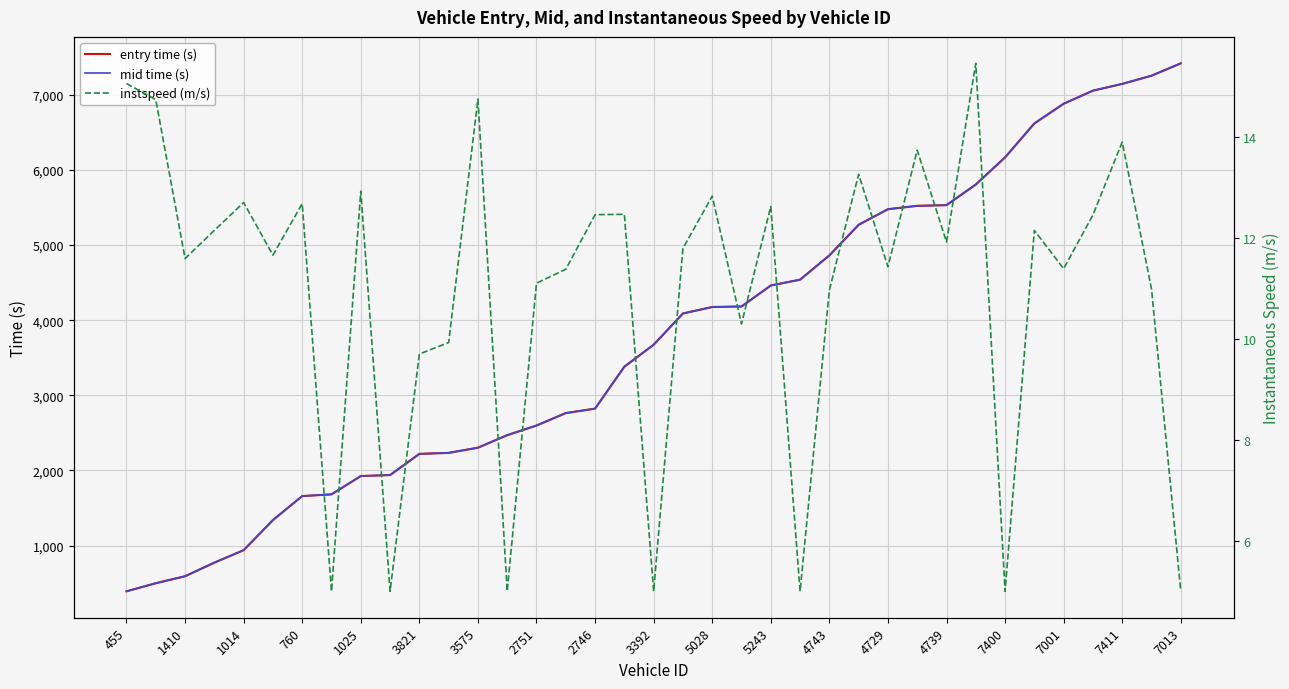

True or false: mid time (s) and instspeed (m/s) intersect in this chart.

False